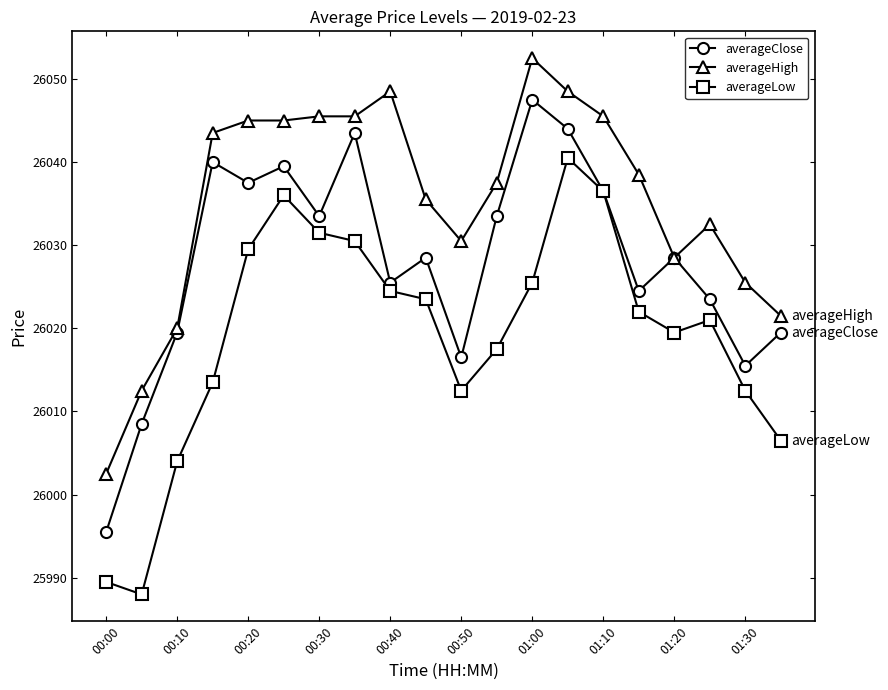

How many categories are shown in the chart?

20